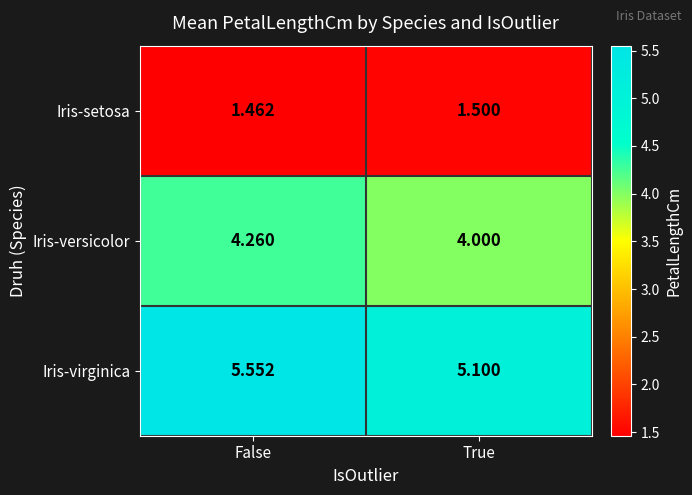

Rank the series at False from lowest to highest value.

Iris-setosa, Iris-versicolor, Iris-virginica